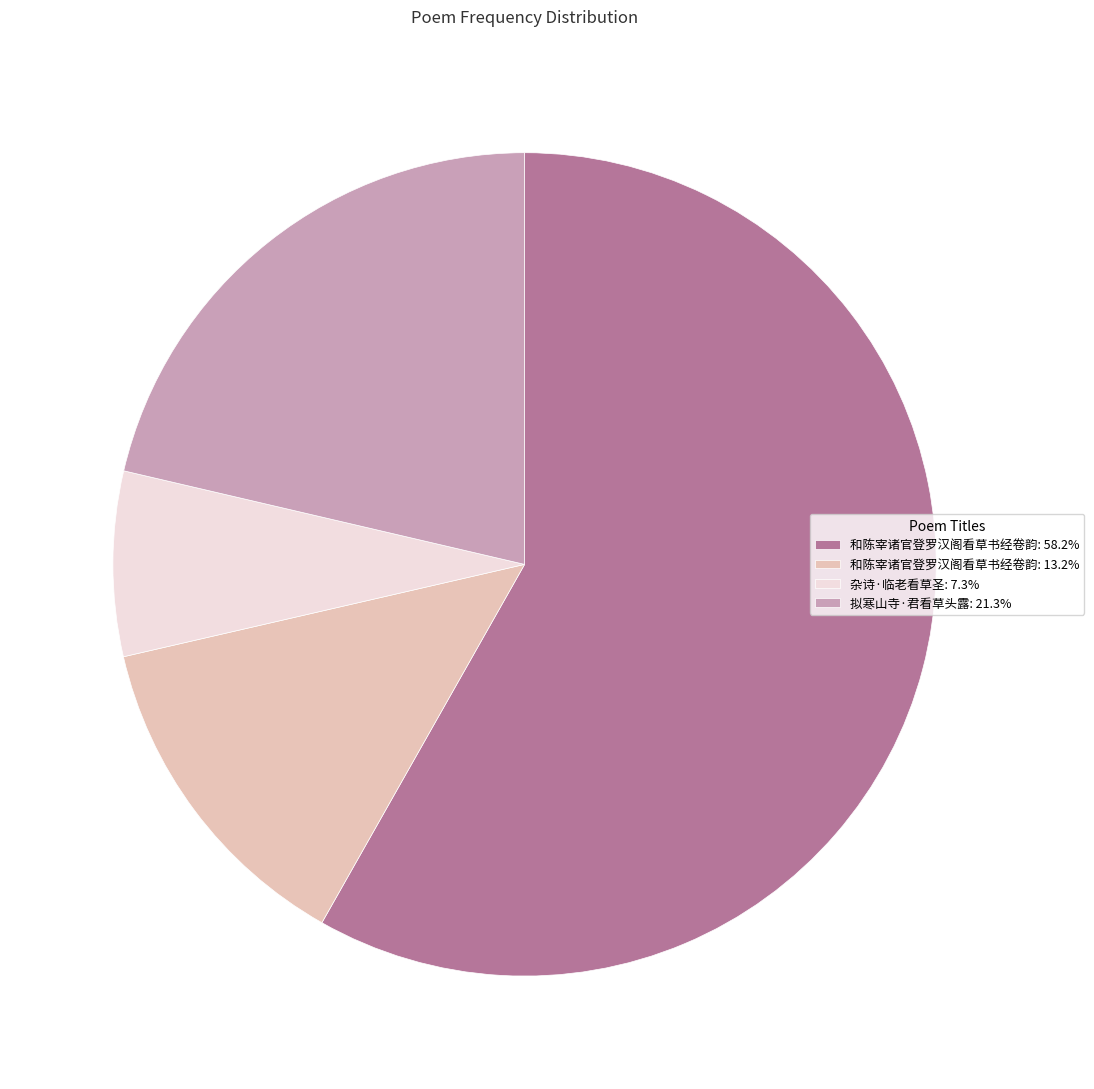

Combined, do 和陈宰诸官登罗汉阁看草书经卷韵: 13.2% and 拟寒山寺·君看草头露: 21.3% account for over 50%?

No